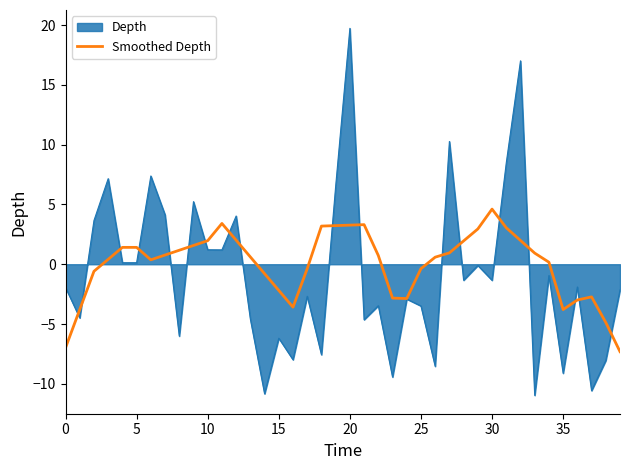

What is the minimum value for Depth?

-11.0